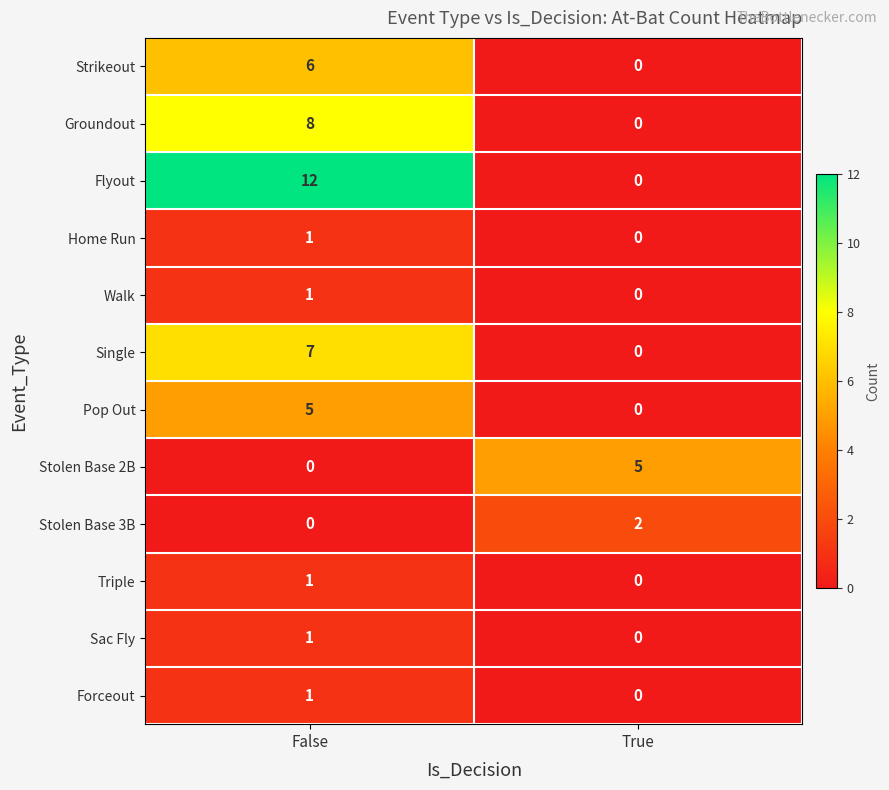

List the labels in order of Pop Out value, smallest first.

True, False